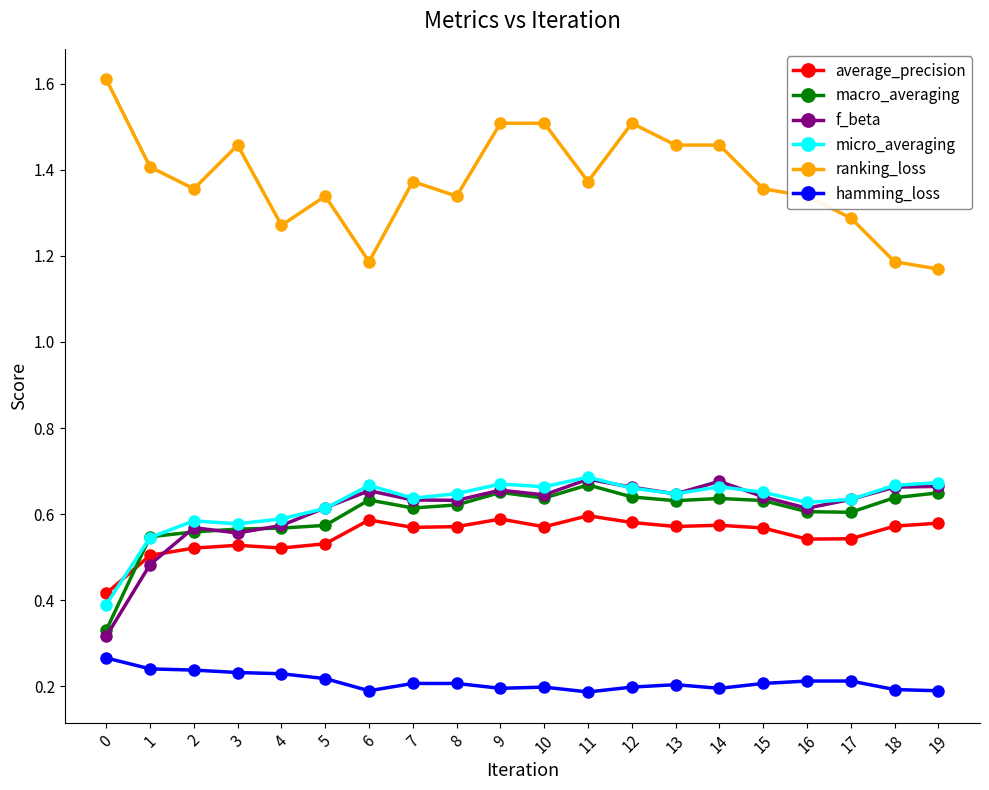

How many lines are shown in the chart?

6